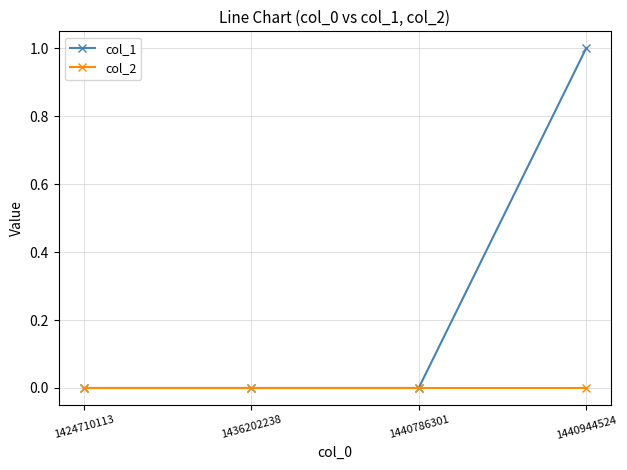

What value does the col_1 series have at 1440944524?

1